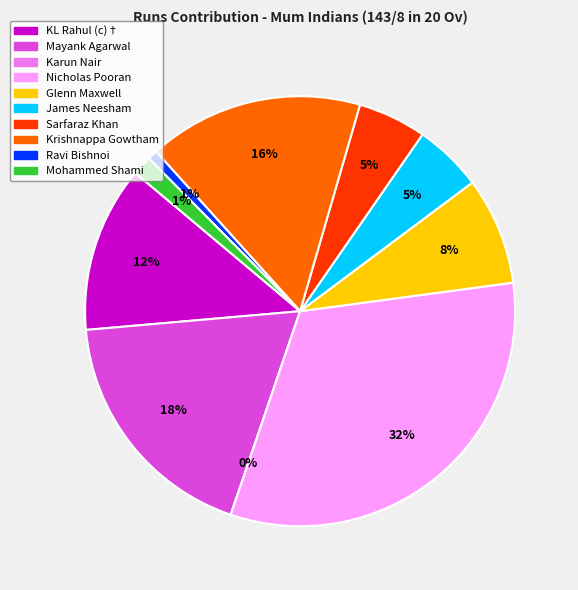

Which category has the biggest portion of the pie?

Nicholas Pooran